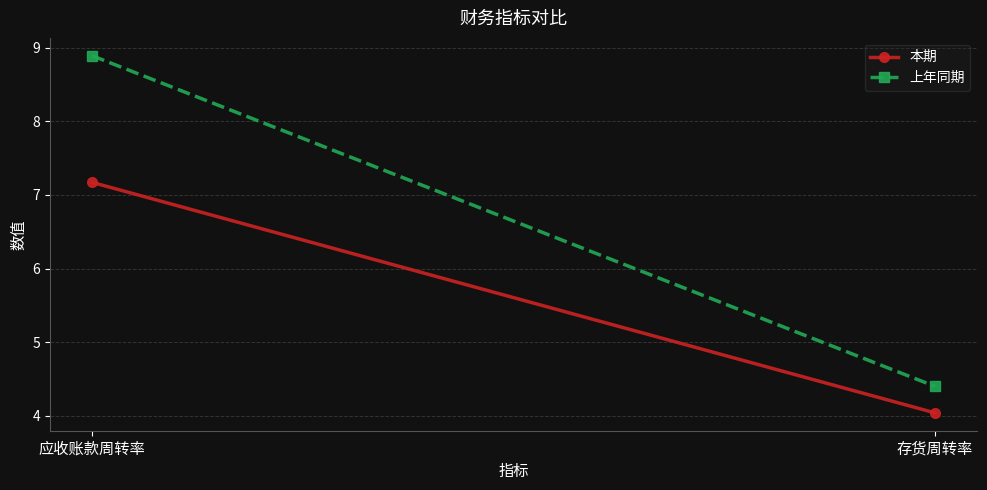

The 上年同期 series shows 5.6 at 应收账款周转率. True or false?

False